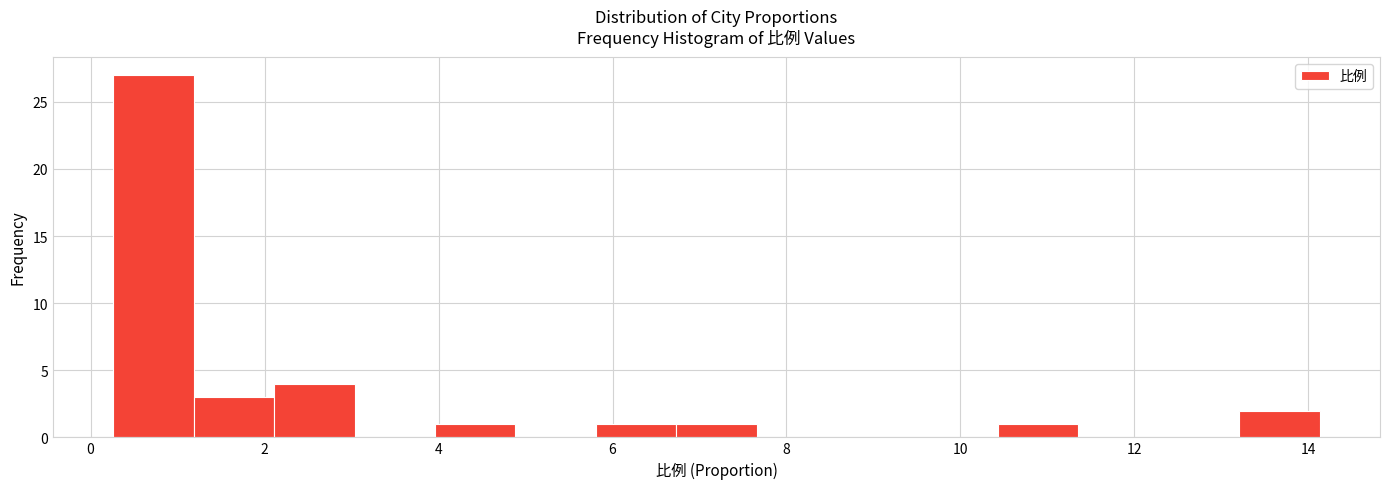

Reading left to right, list every bar in this chart as the range it spans on the x-axis followed by its height. Neither the bar edges nor the heights are printed on the chart, so give them approximately, as read against the axes.

0.2 to 1.2: 27
1.2 to 2.2: 3
2.2 to 3.0: 4
3.0 to 4.0: 0
4.0 to 4.8: 1
4.8 to 5.8: 0
5.8 to 6.8: 1
6.8 to 7.6: 1
7.6 to 8.6: 0
8.6 to 9.6: 0
9.6 to 10.4: 0
10.4 to 11.4: 1
11.4 to 12.2: 0
12.2 to 13.2: 0
13.2 to 14.2: 2